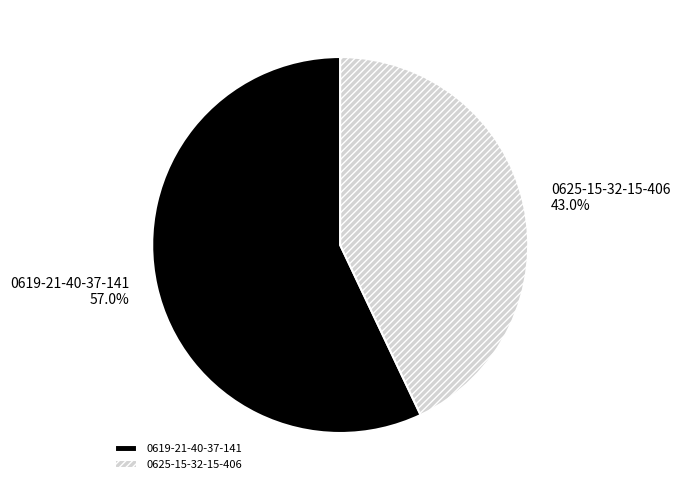

What is the total percentage of 0619-21-40-37-141 and 0625-15-32-15-406?

100.0%